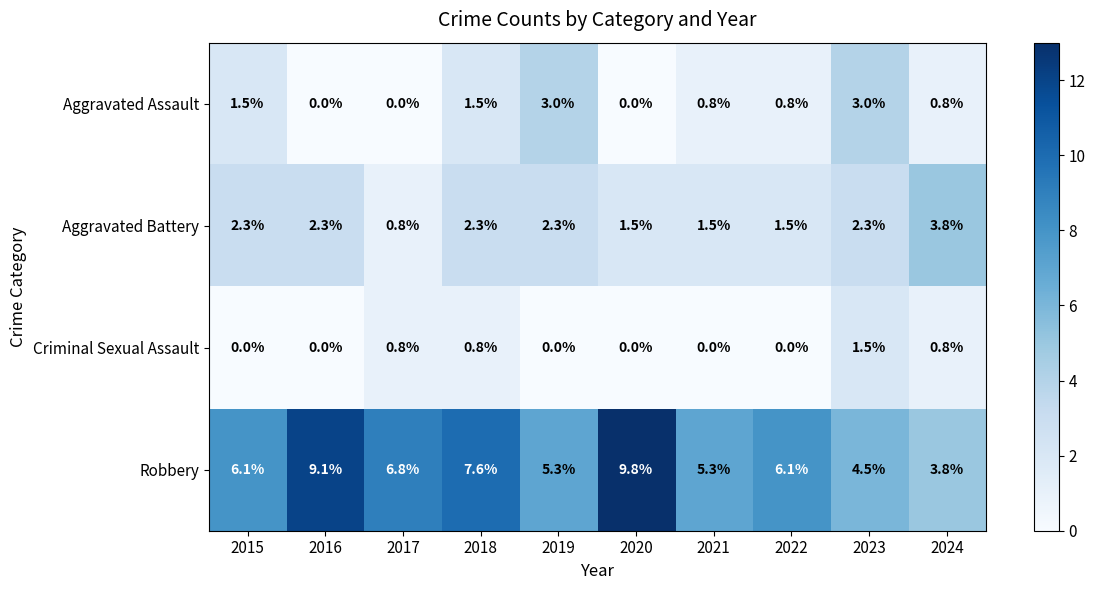

How many Criminal Sexual Assault values are between 0 and 1?

9